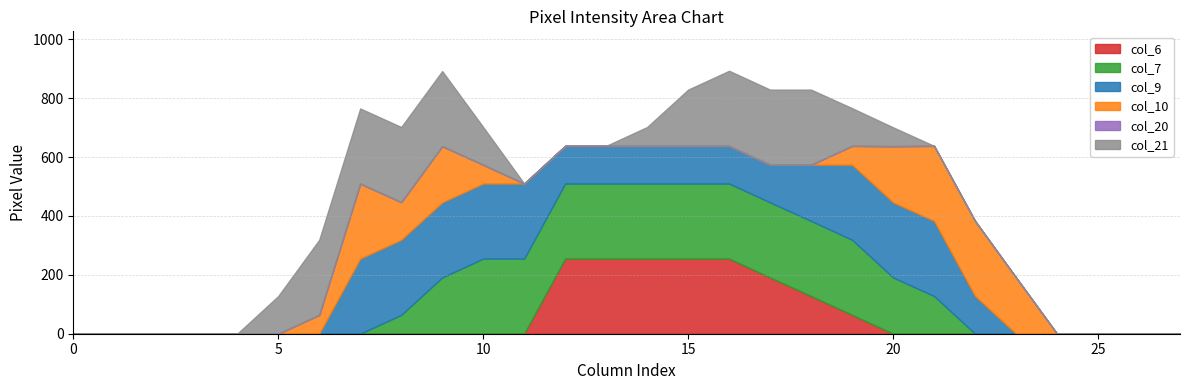

The value of col_6 at 10 is 0. True or false?

True